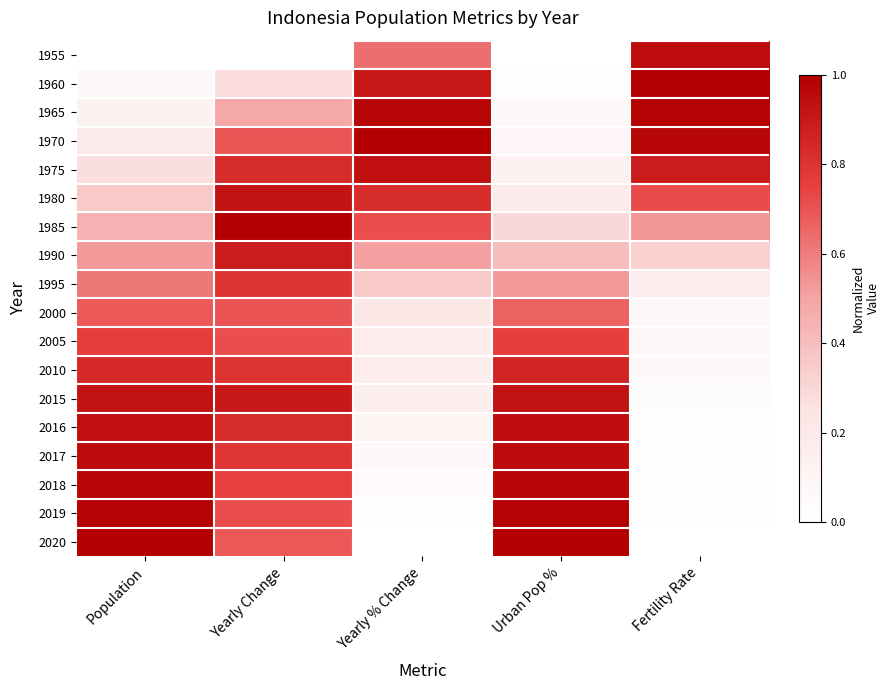

Which label corresponds to the smallest value in the chart?

Population